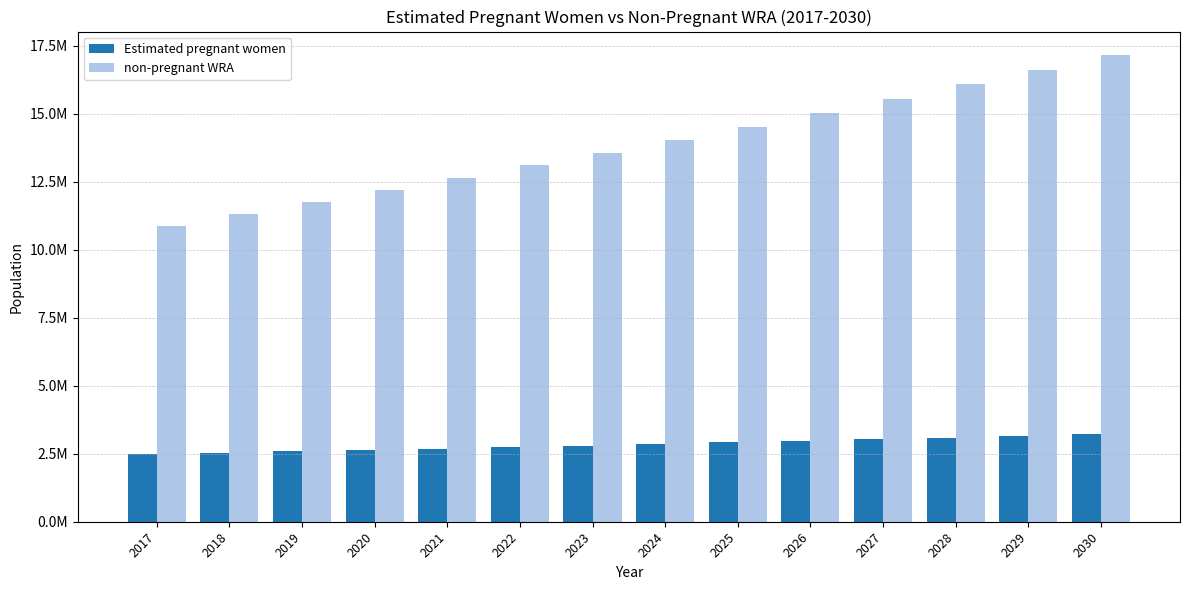

Where does the non-pregnant WRA series first go above 14048879?

2024